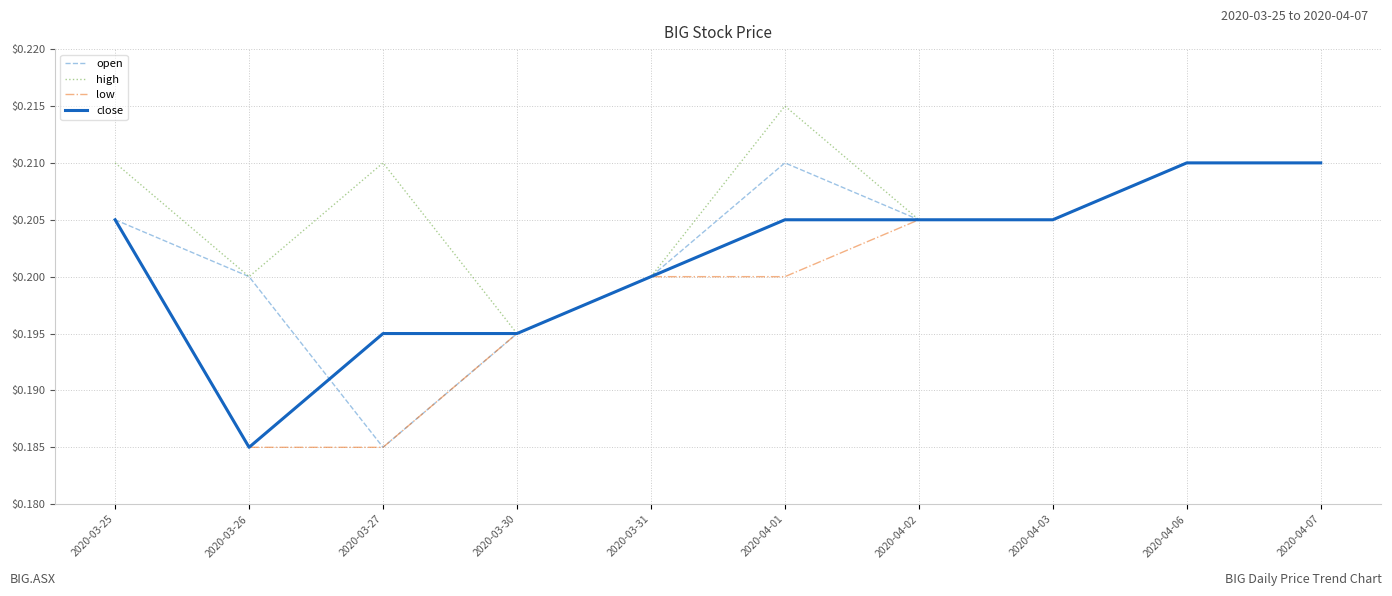

List the series in order of their overall mean, lowest first.

low, close, open, high